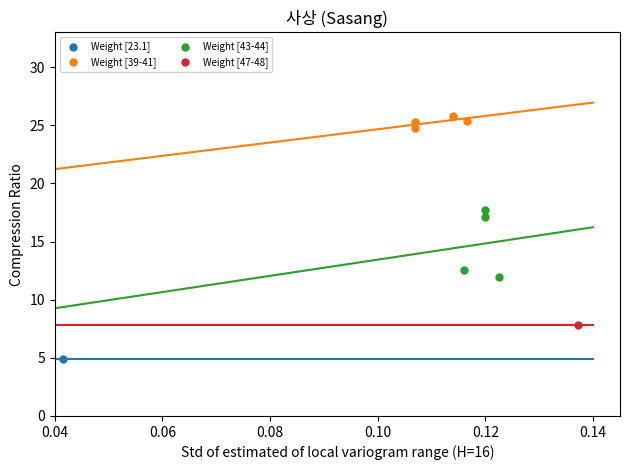

Which series reaches the minimum Y coordinate?

Weight [23.1]